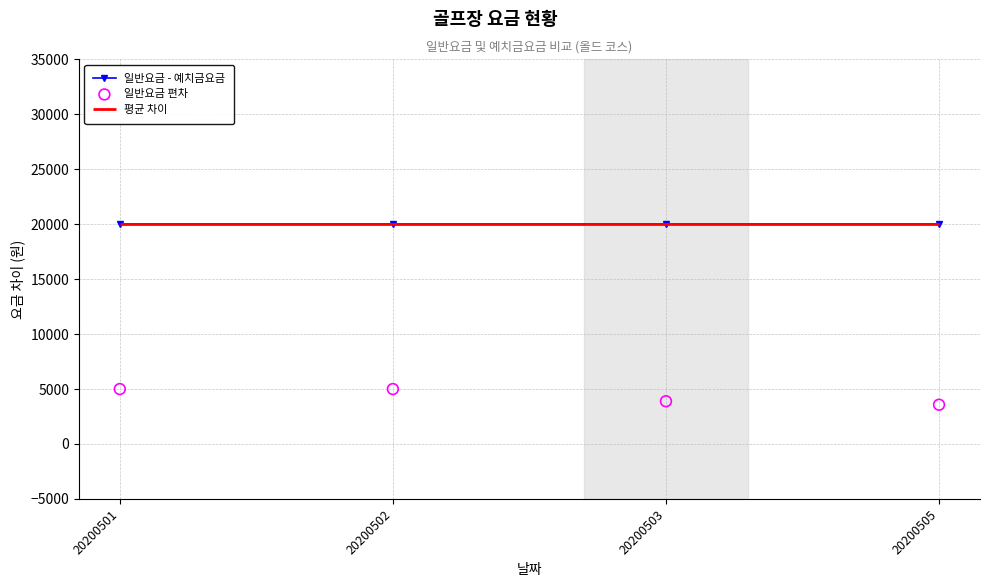

At which category is the sum across all series the highest?

20200501